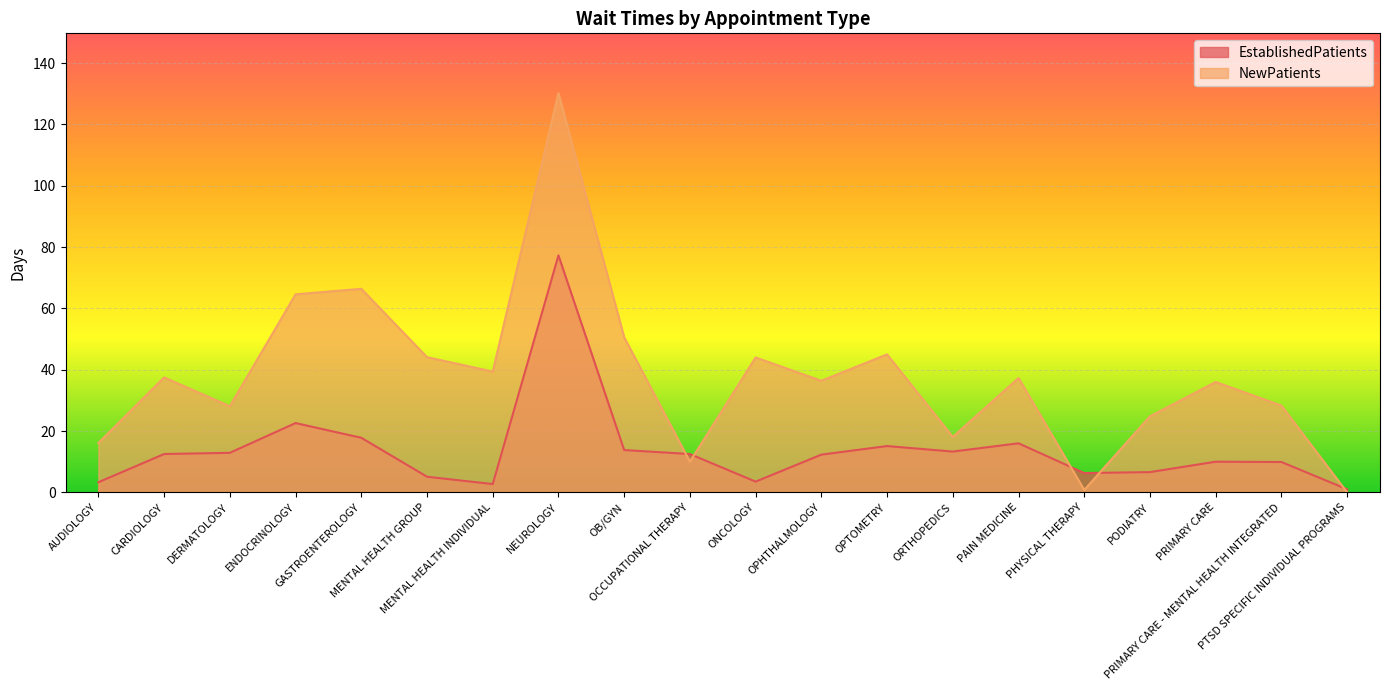

Reading left to right, extract all data points from this chart.

EstablishedPatients: 3.3	12.5	12.9	22.6	17.8	5.1	2.7	77.3	13.8	12.5	3.5	12.3	15.1	13.3	16.0	6.3	6.6	10.0	9.9	1.0
NewPatients: 16.1	37.5	28.1	64.6	66.4	44.1	39.4	130.2	50.6	10.0	44.0	36.4	45.0	18.1	37.3	0.8	24.8	36.0	28.3	0.0